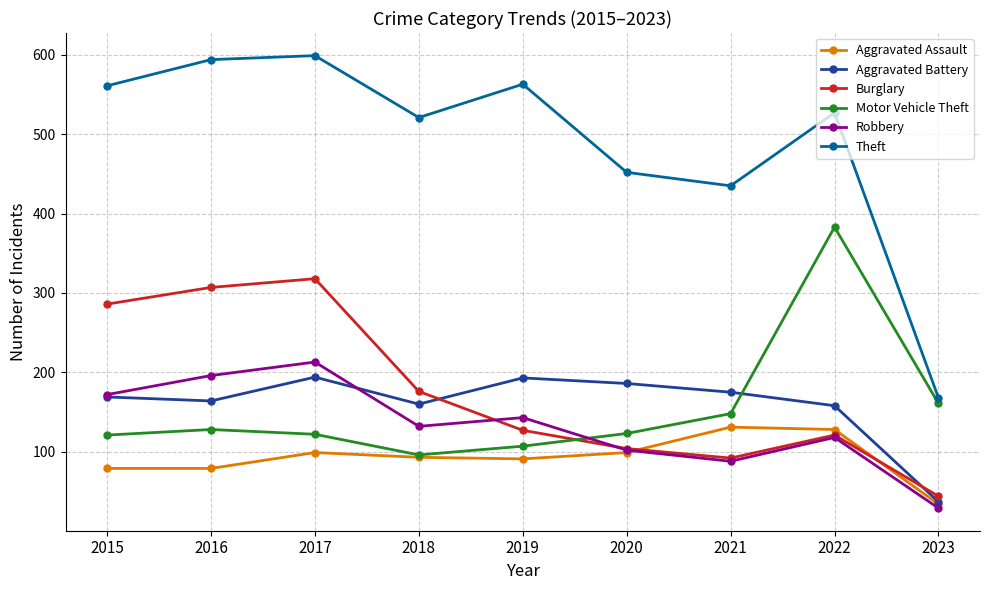

At which label does Burglary reach its minimum?

2023